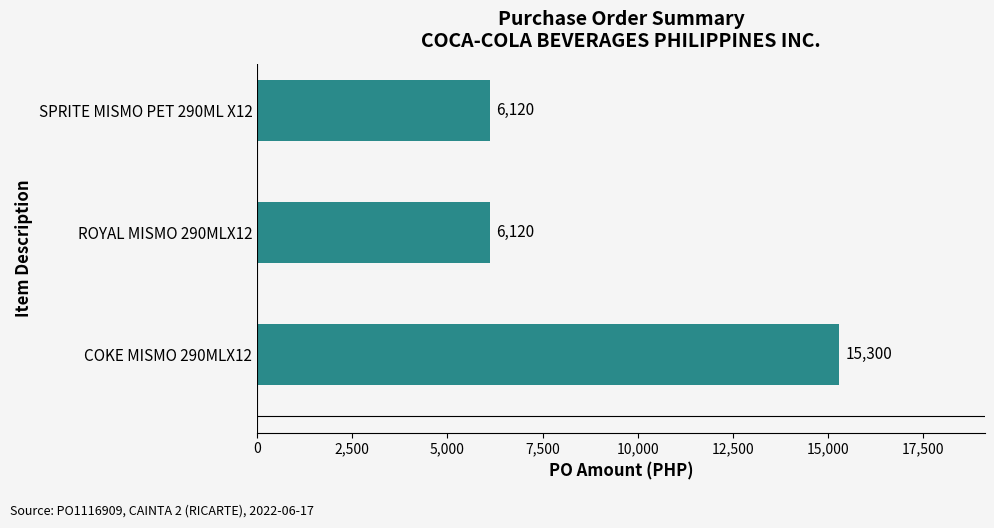

What value does the data have at ROYAL MISMO 290MLX12, to the nearest 100?

6100